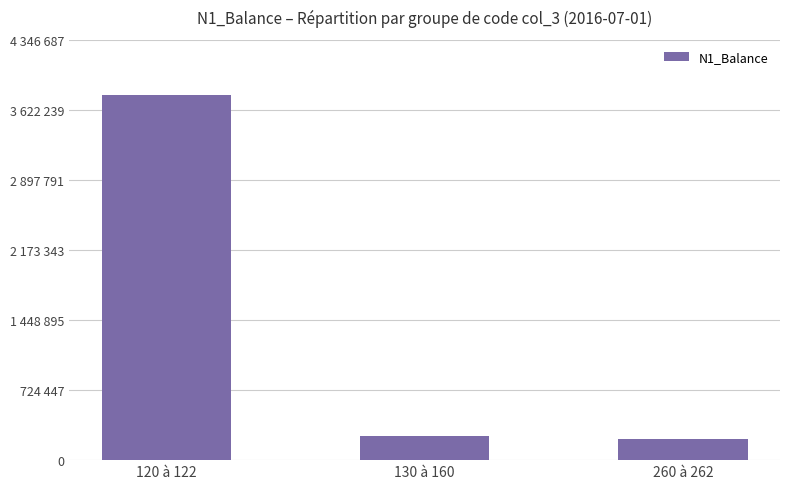

What is the label of the 3rd bar from the left?

260 à 262